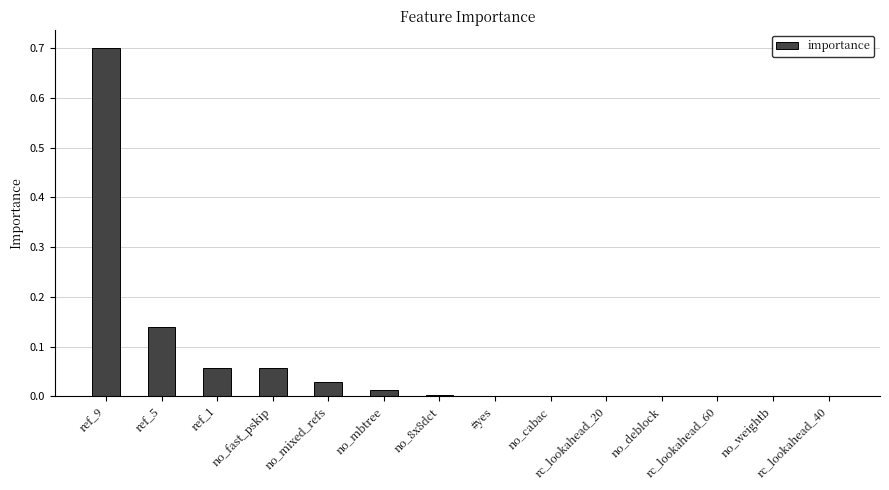

What is the sum of all values?

1.0